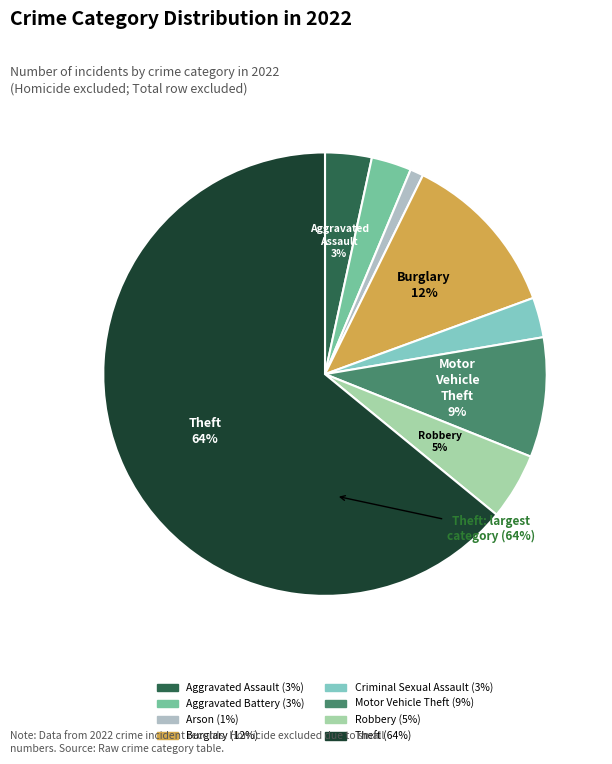

How many segments does this pie chart have?

8